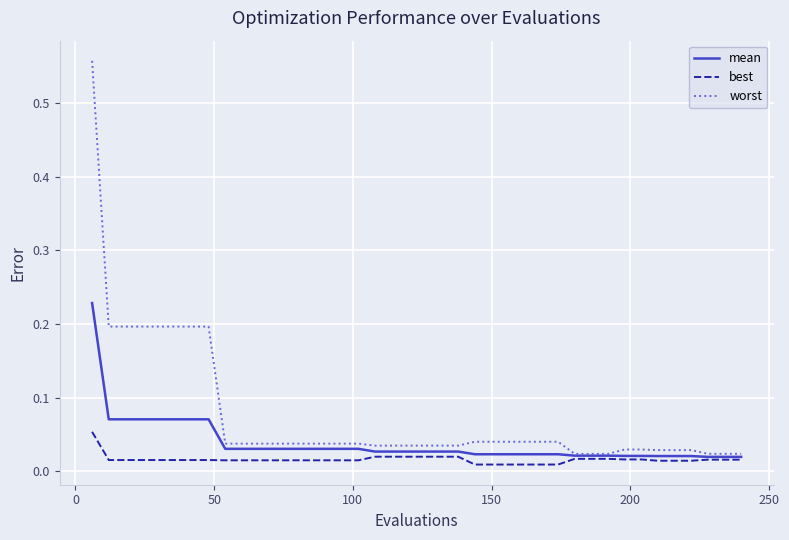

Which series has the largest range (max minus min)?

worst